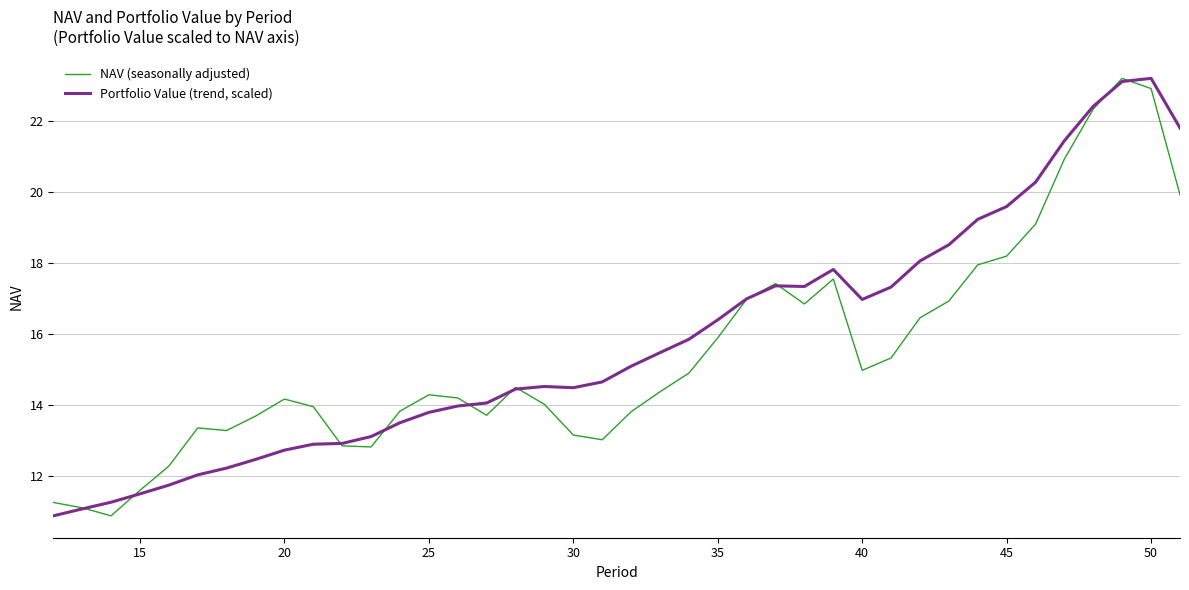

List the series in order of their overall mean, lowest first.

NAV (seasonally adjusted), Portfolio Value (trend, scaled)